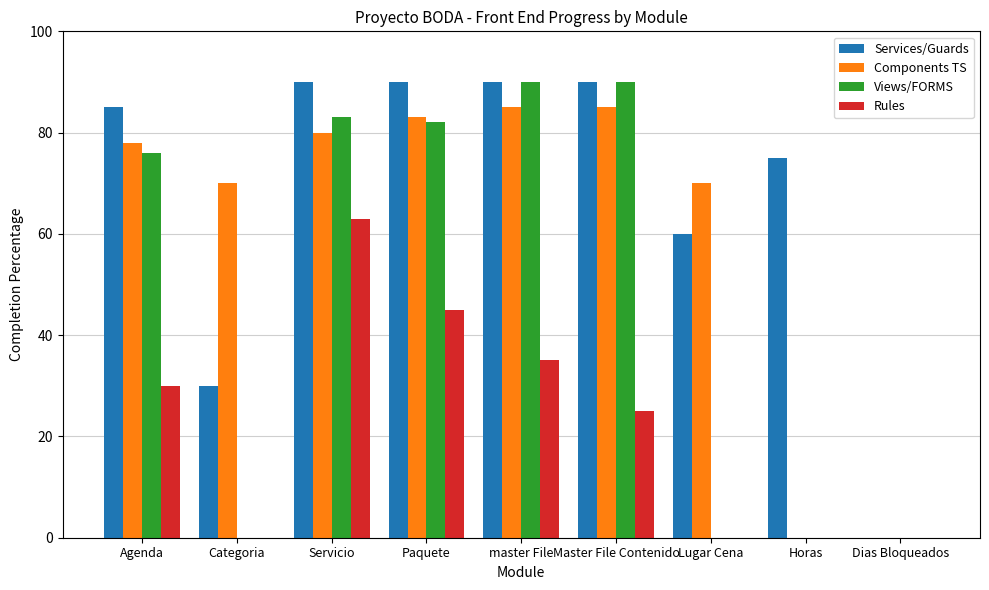

At which category is the sum across all series the highest?

Servicio